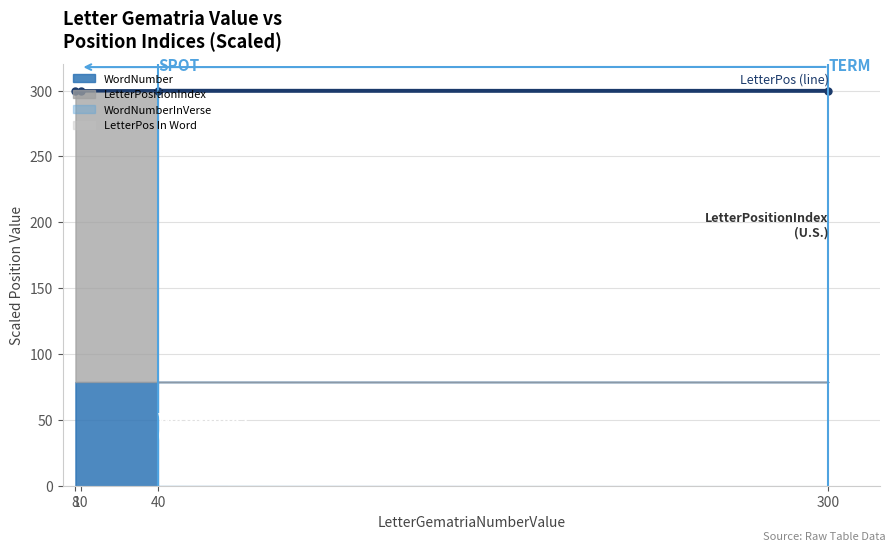

What is the ratio of the value at 300 to the value at 10?

1.0